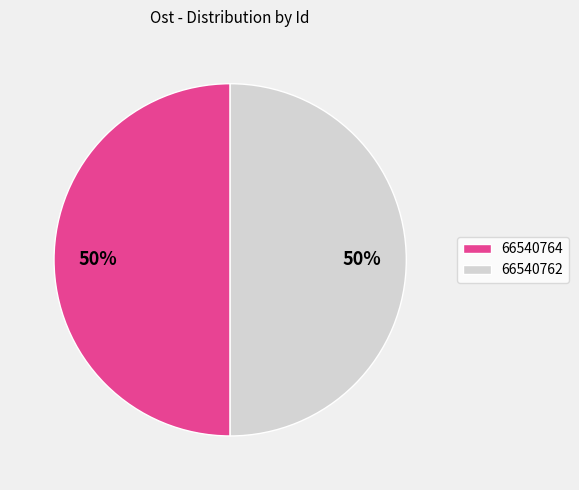

What is the ratio of the value at 66540762 to the value at 66540764?

1.0